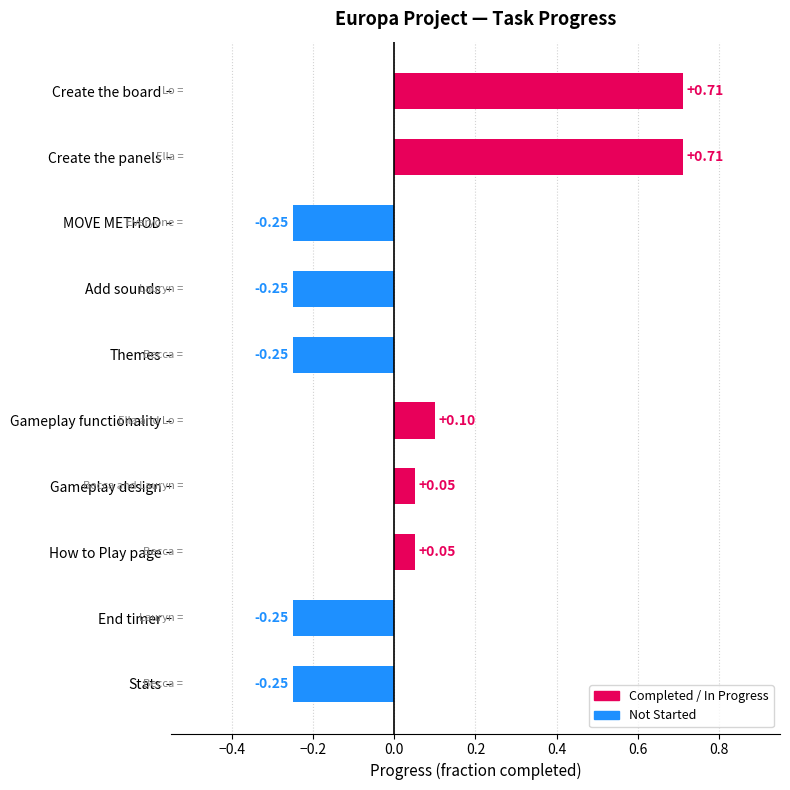

Count the number of values greater than 0.

5